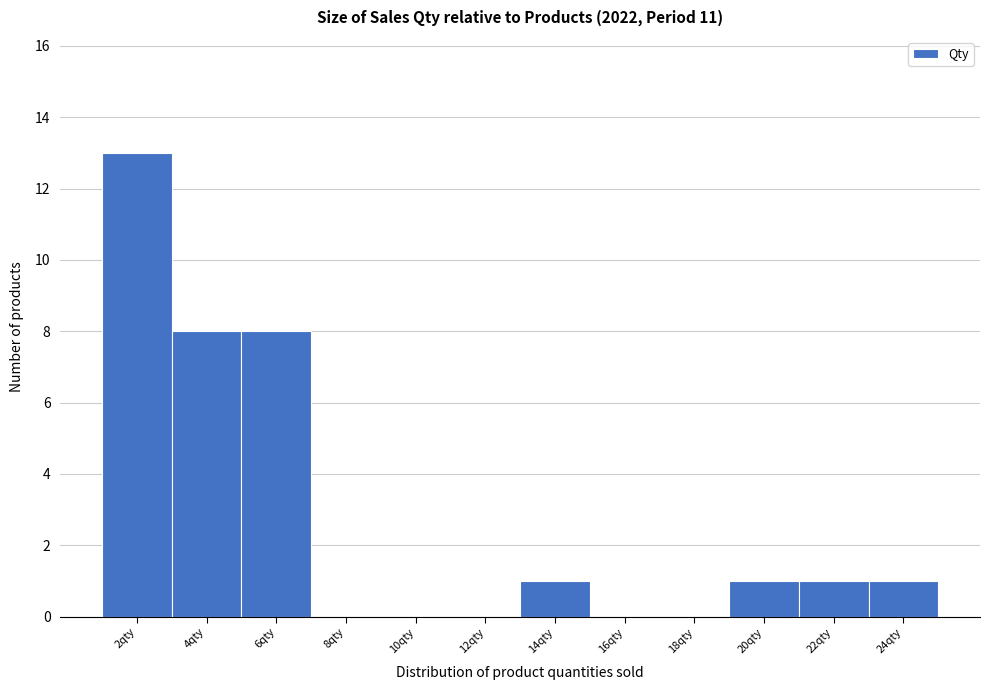

Which label corresponds to the largest value in the chart?

2qty